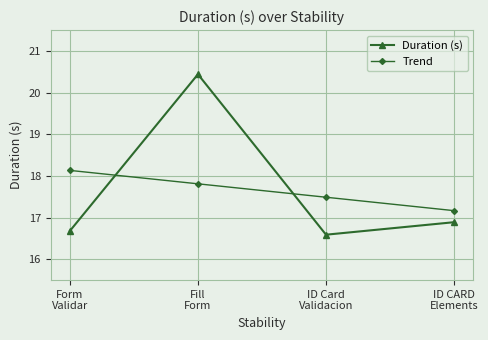

What is the value of the Duration (s) point at the 2nd from the left?

20.4